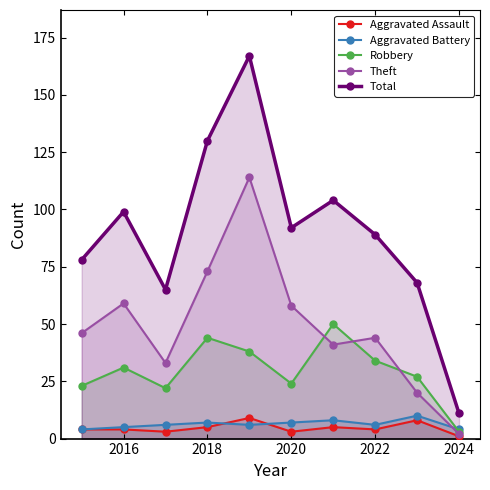

Does the chart have visible grid lines?

No